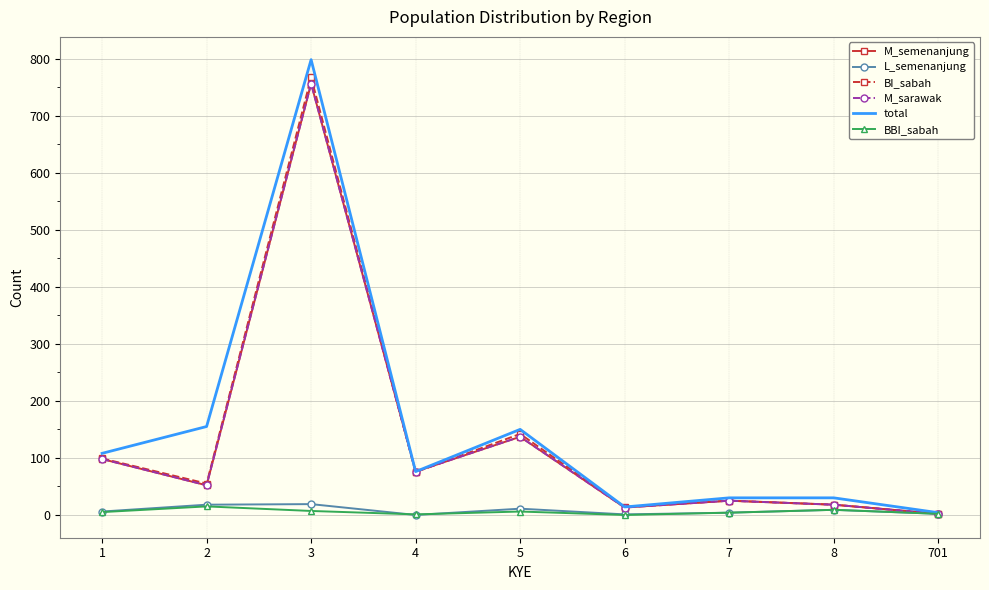

True or false: total has a value of 37 at 5.

False